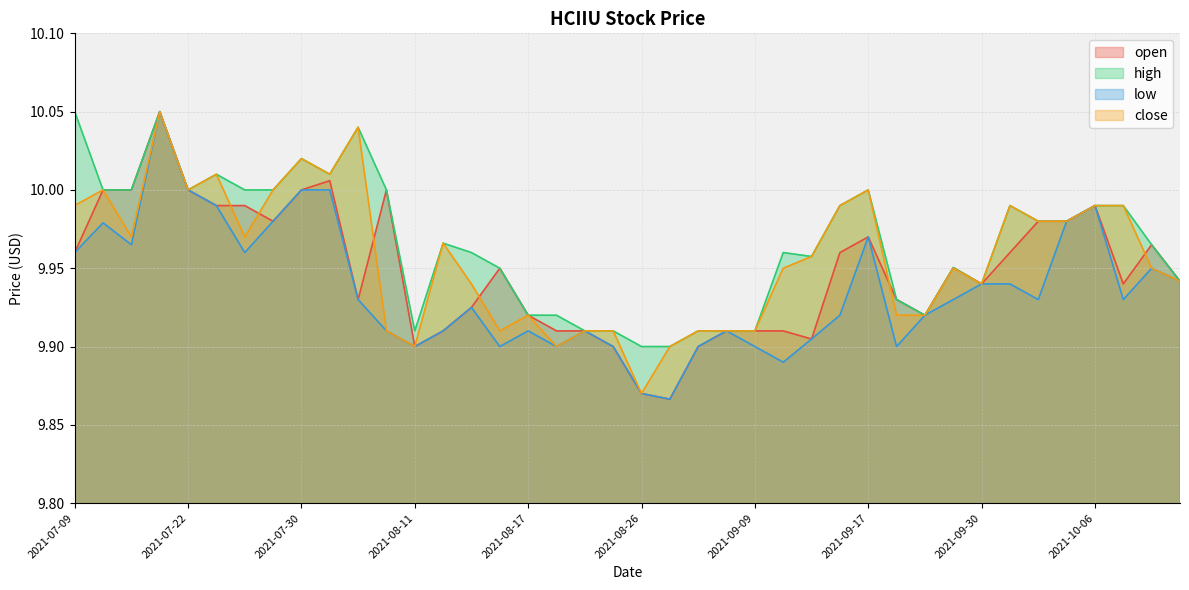

In open, how many points are lower than both neighbors (excluding endpoints)?

8